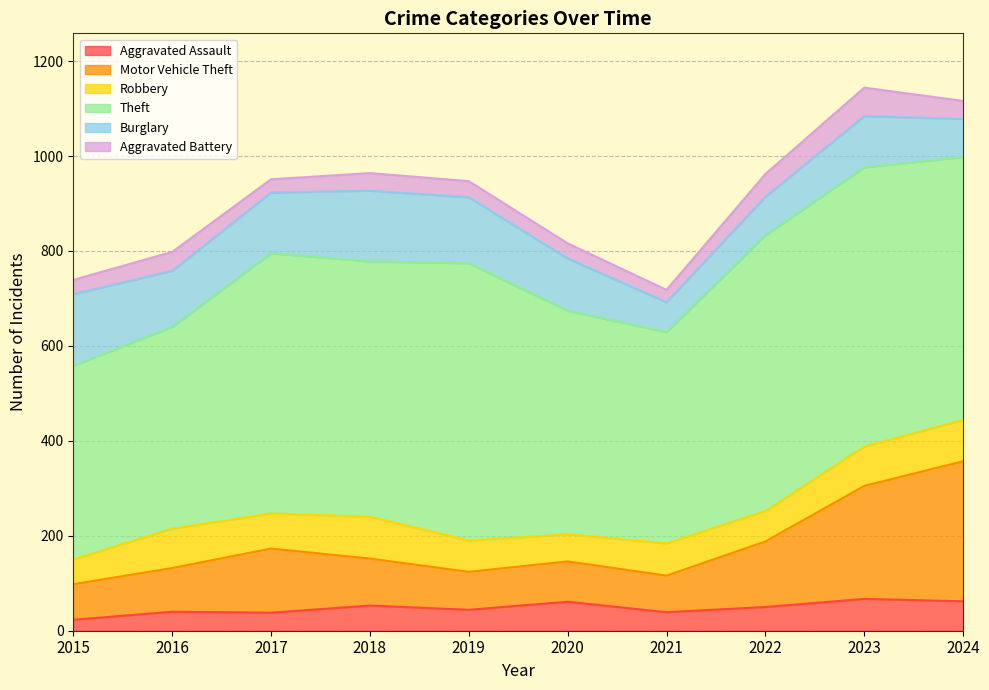

How many lines are shown in the chart?

6